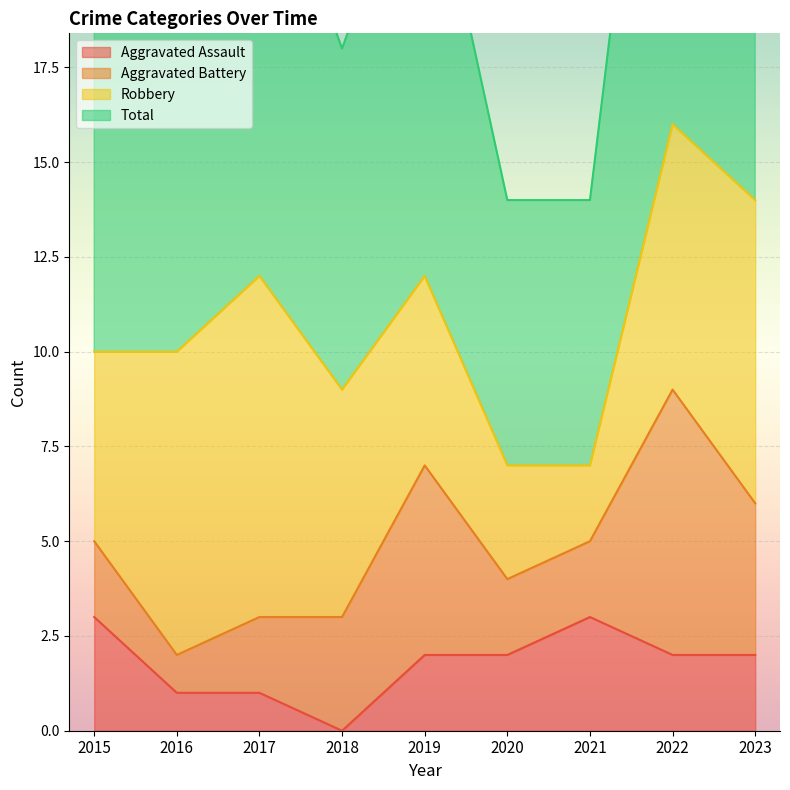

Is it true that Aggravated Assault equals 1 at 2017?

True